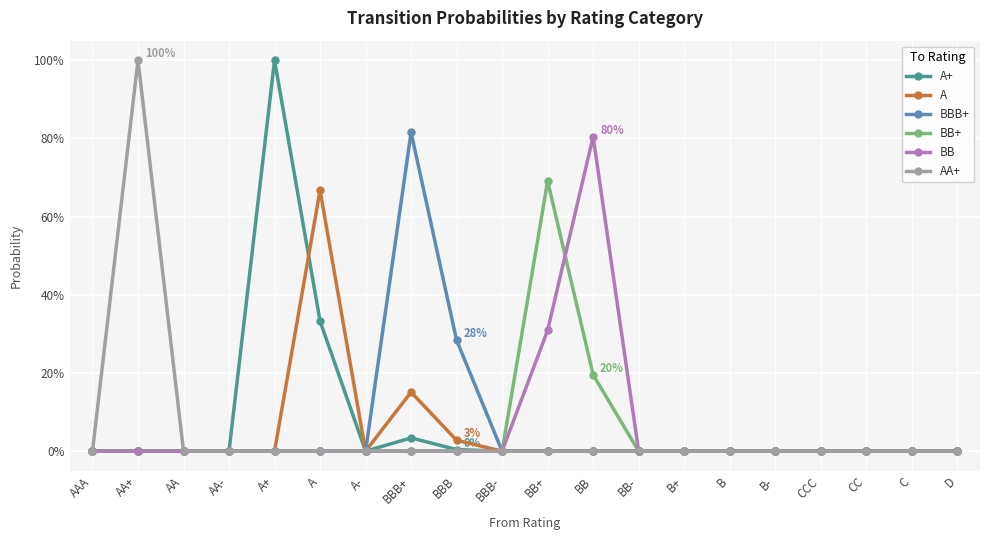

True or false: BBB+ and BB intersect in this chart.

False